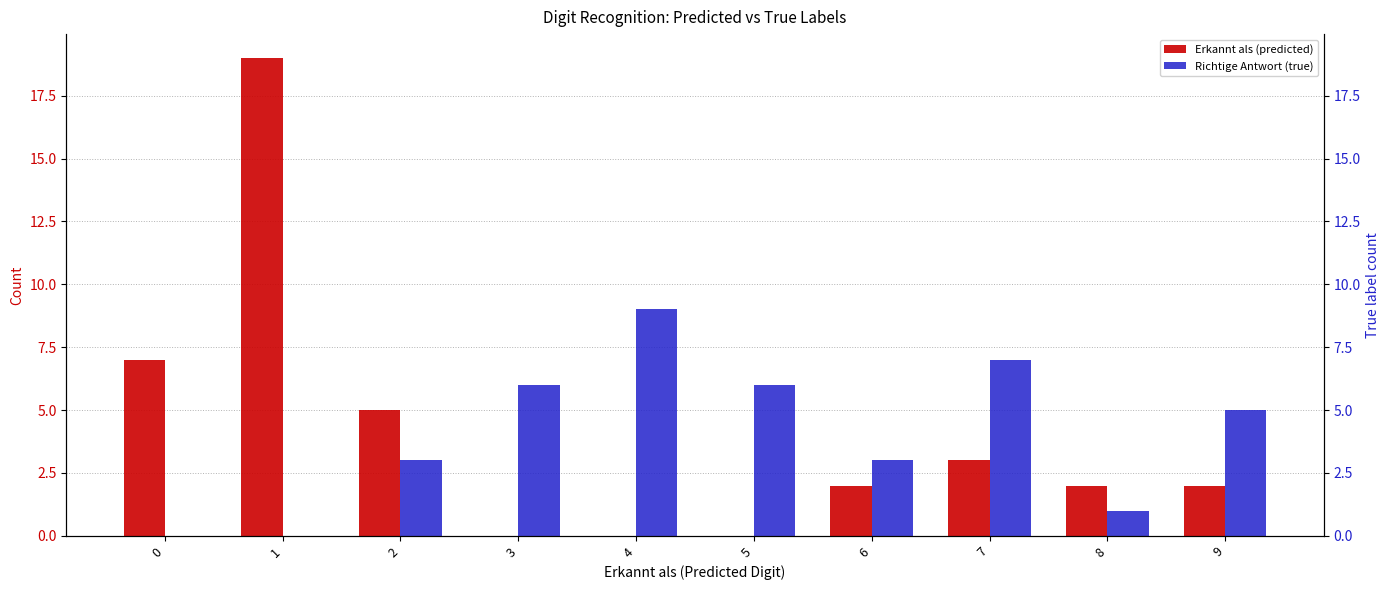

What is the total value across all series at 1?

19